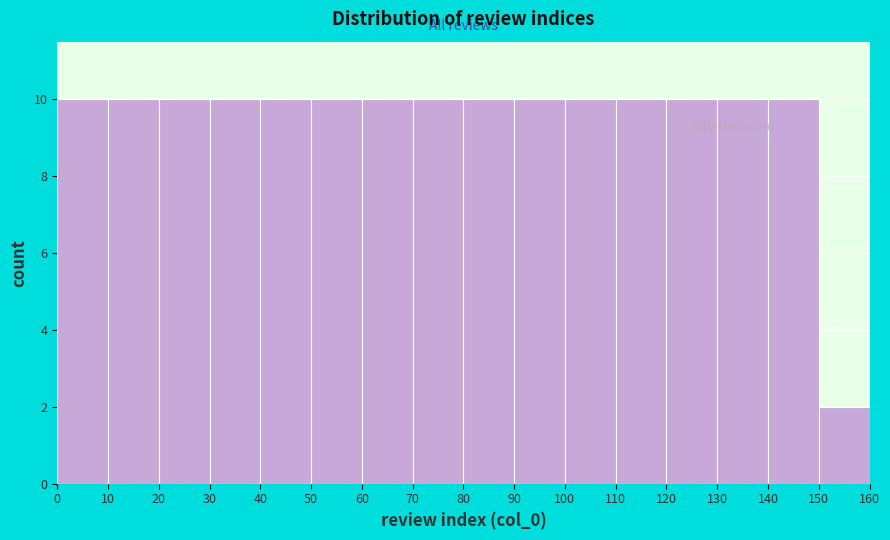

How tall is the bar that spans 140 to 150 on the x-axis? The values are not printed on the chart, so give them approximately, as read against the axis.

10